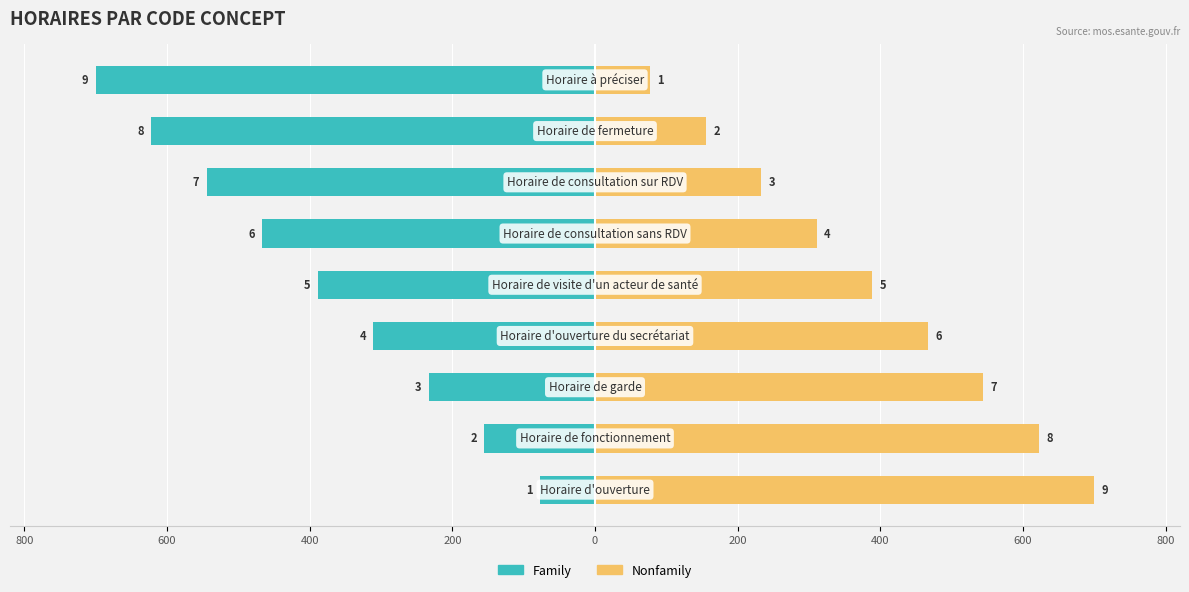

How many data points in Nonfamily are above 388?

5